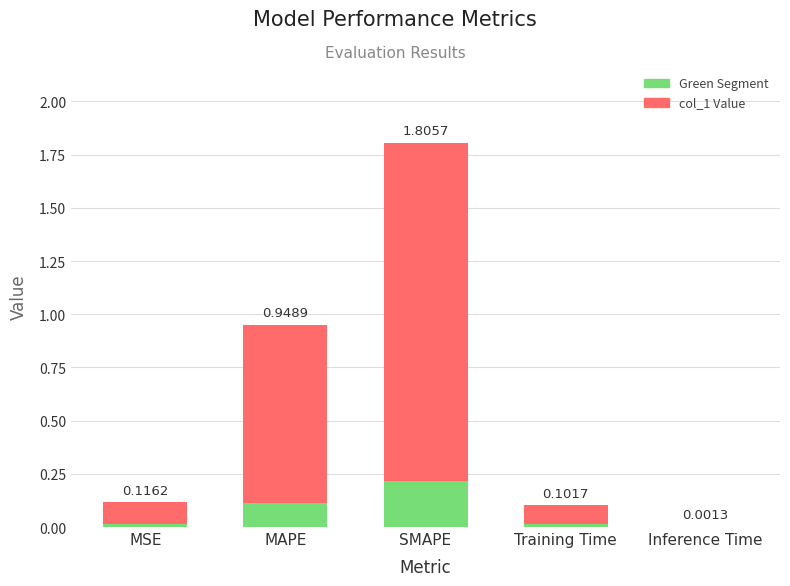

Reading left to right, list all the values displayed in this chart.

0.1	0.9	1.8	0.1	0.0